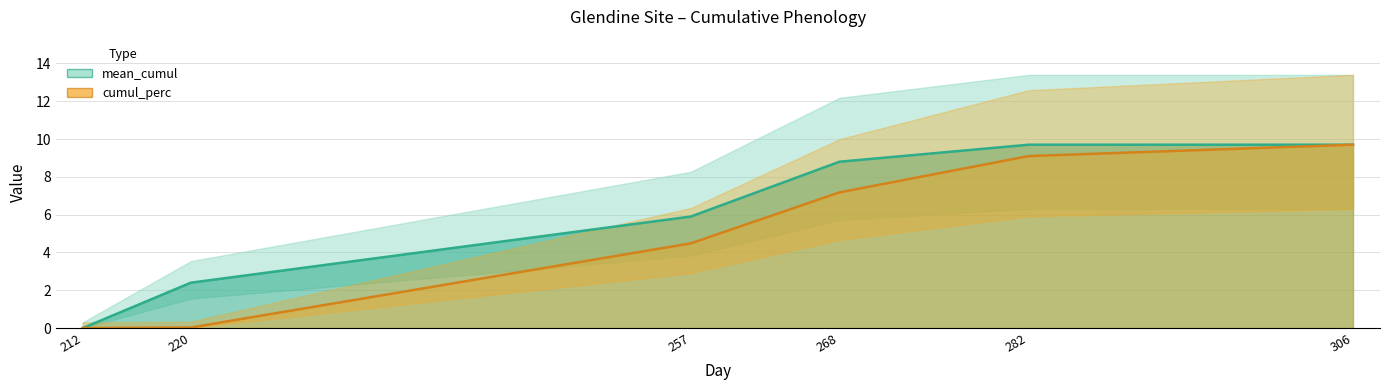

What is the average value of the mean_cumul series?

6.1